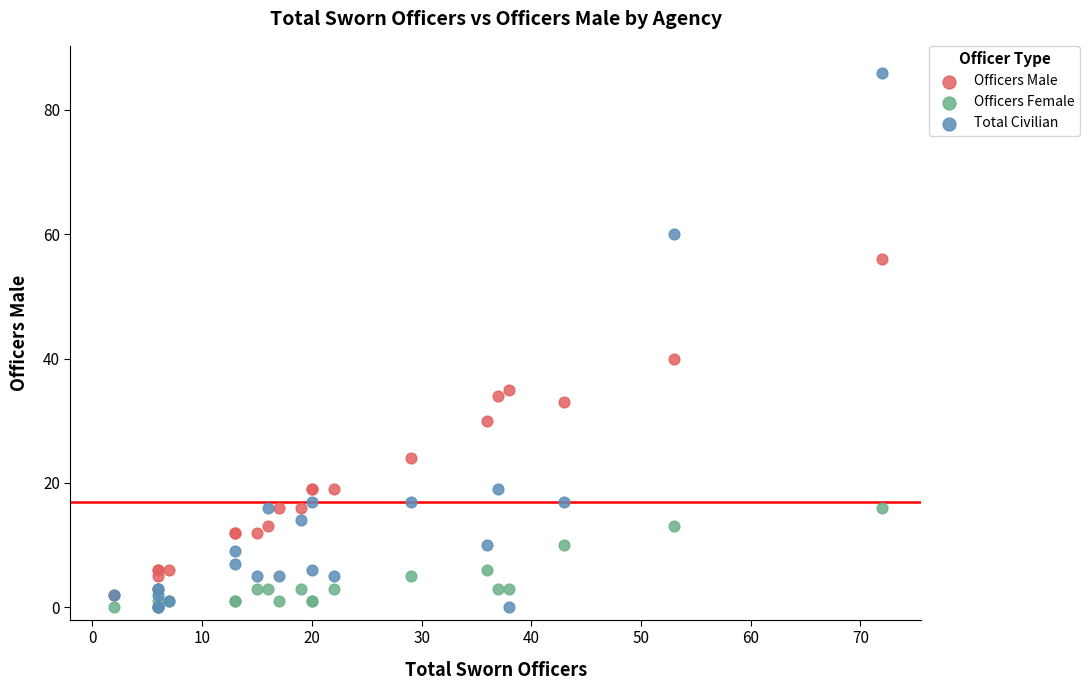

In the Officers Male series, what Y value is closest to 29?

30